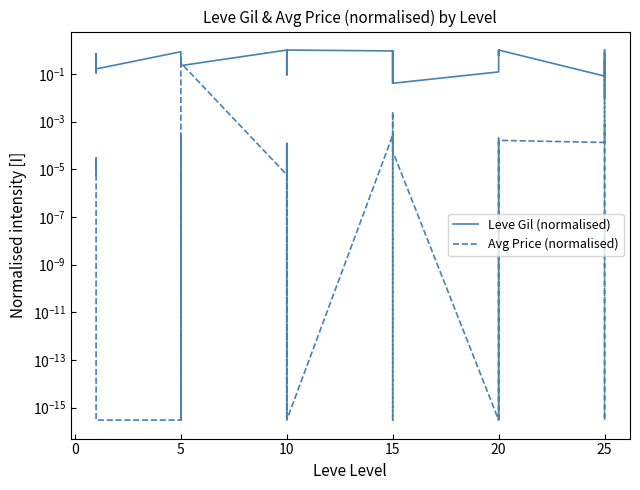

What is the difference between the second highest and minimum values in the Leve Gil (normalised) series?

1.0